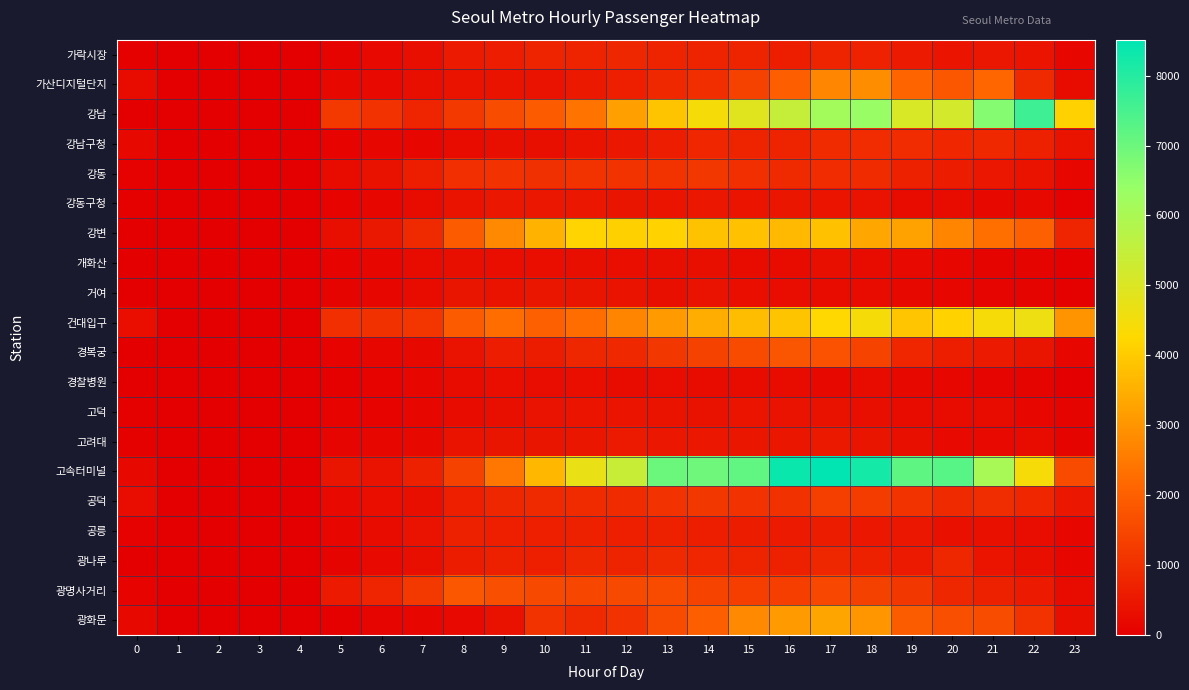

What is the maximum value shown in the chart?

8513